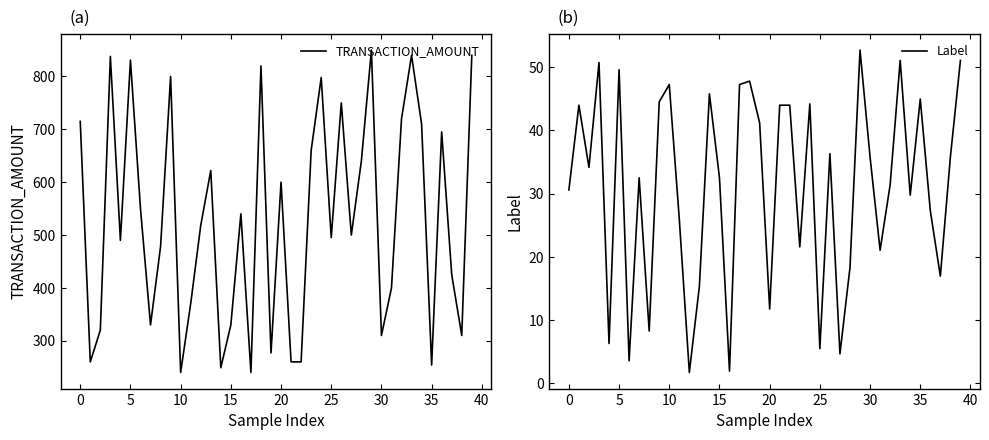

True or false: Label and TRANSACTION_AMOUNT intersect in this chart.

False